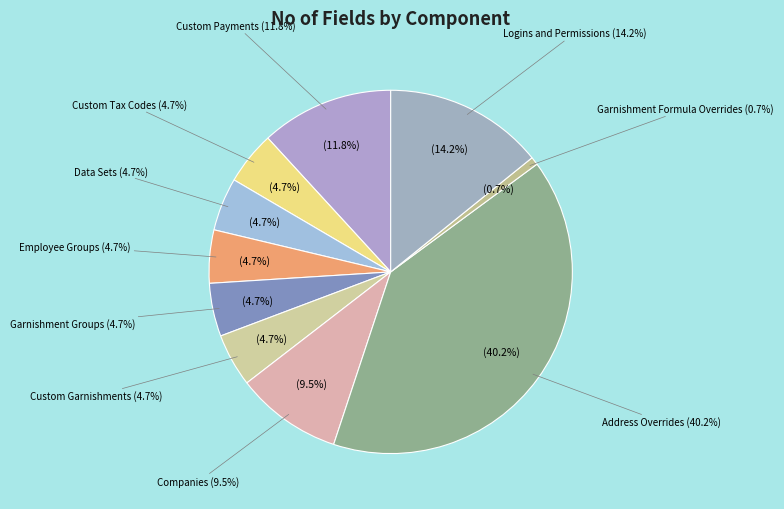

Which slice is the largest?

Address Overrides